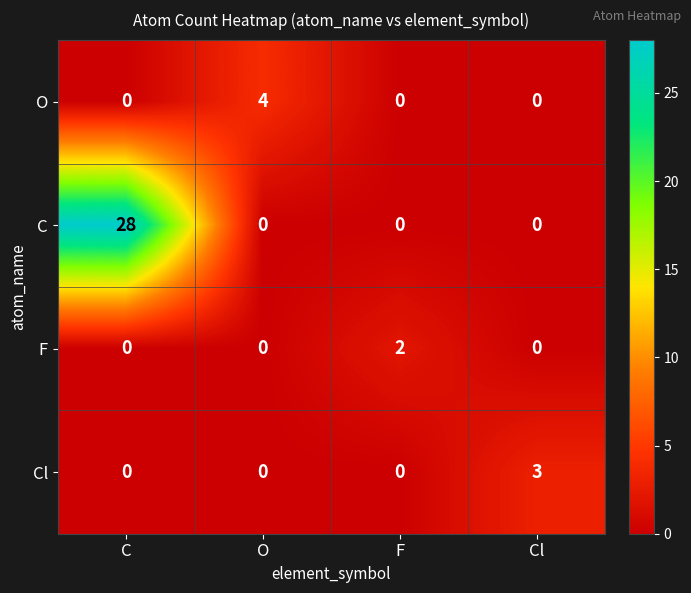

What is the difference between the maximum and minimum values in the O series?

4